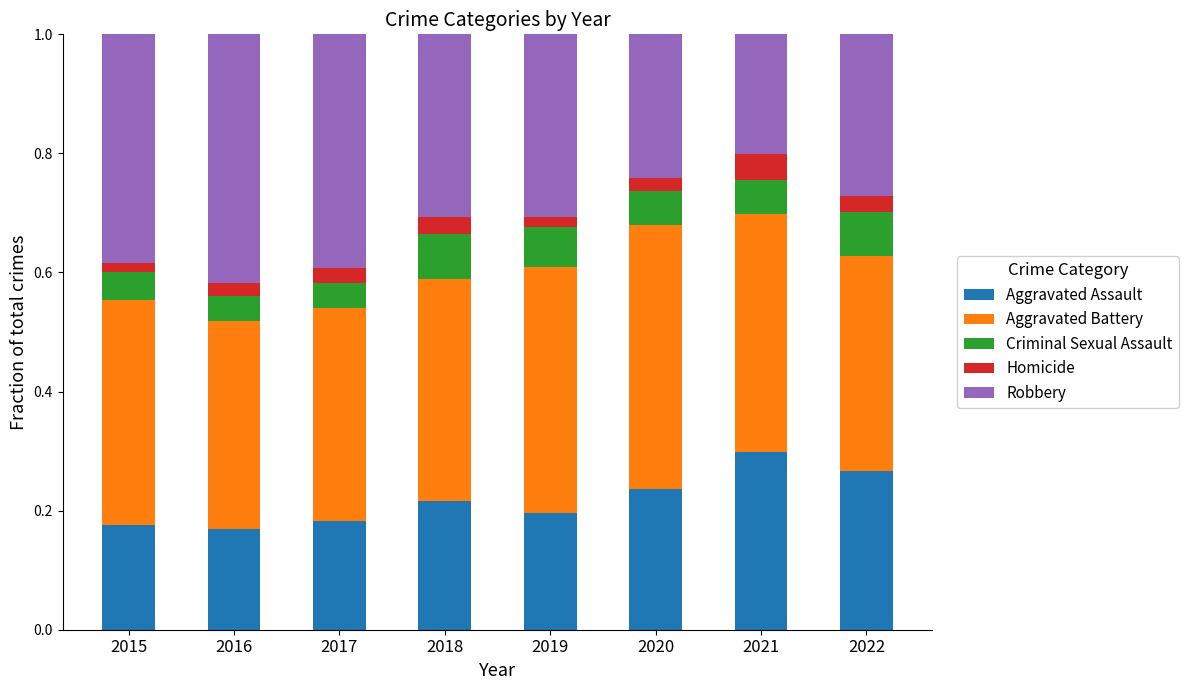

What is the sum of all Aggravated Assault values?

1.7